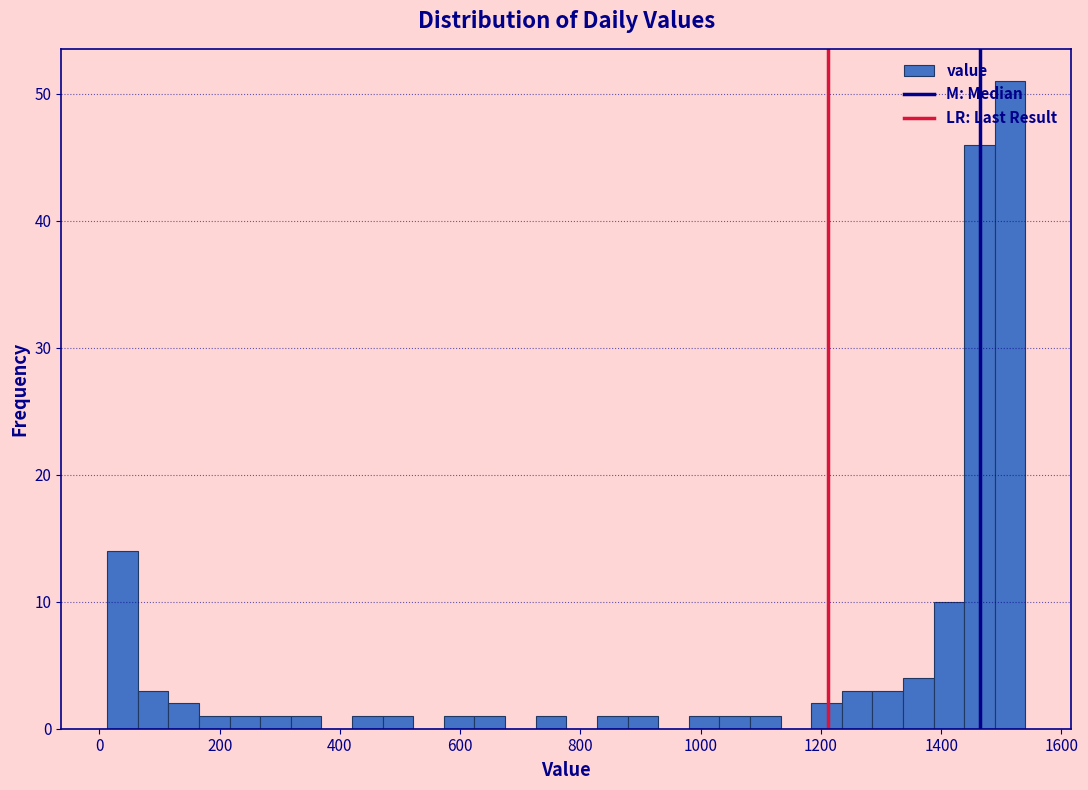

Around what value on the x-axis is the tallest bar? Give the approximate position of its centre, as read against the axis.

1520